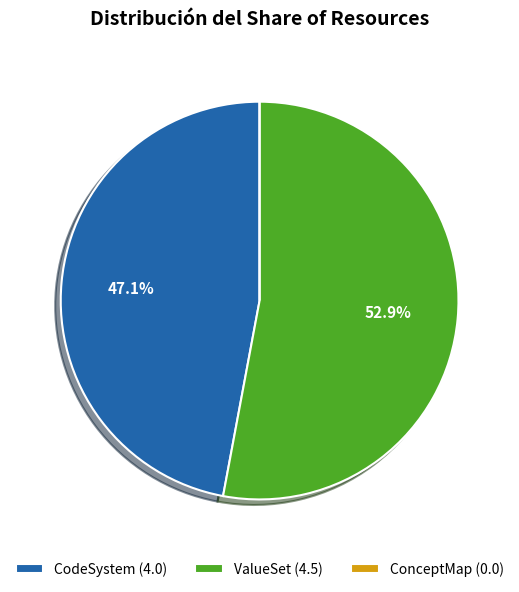

Which category has the biggest portion of the pie?

ValueSet (4.5)